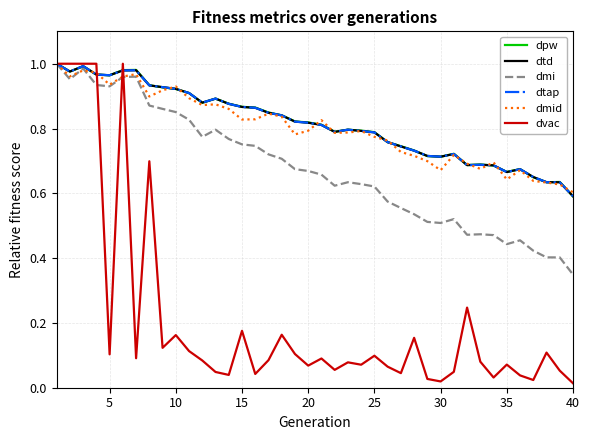

Does the chart display data point markers on the line(s)?

No